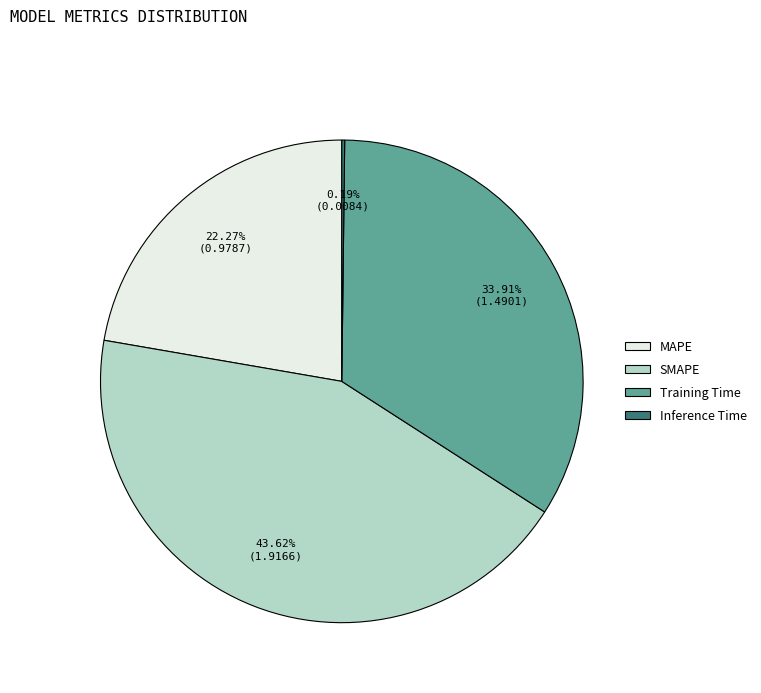

True or false: SMAPE accounts for 44% of the total.

True